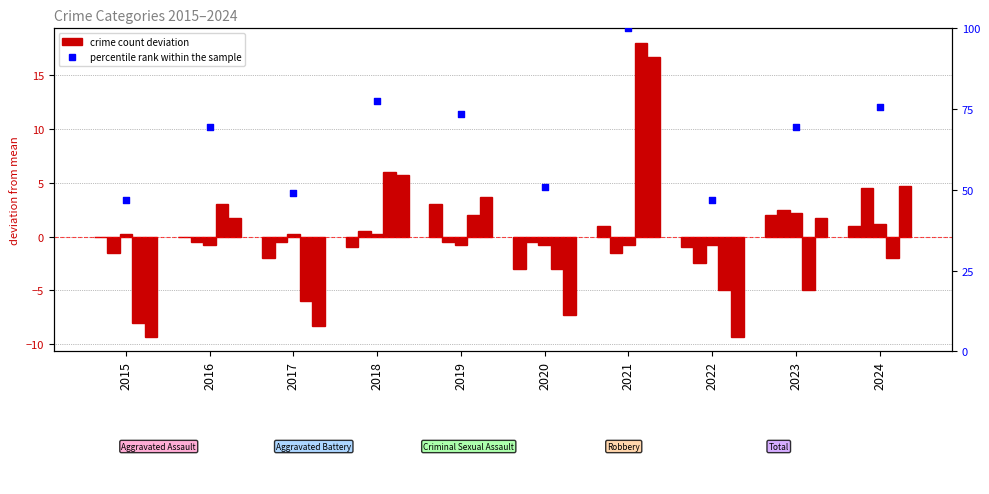

Which series contains the lowest Y value?

Total